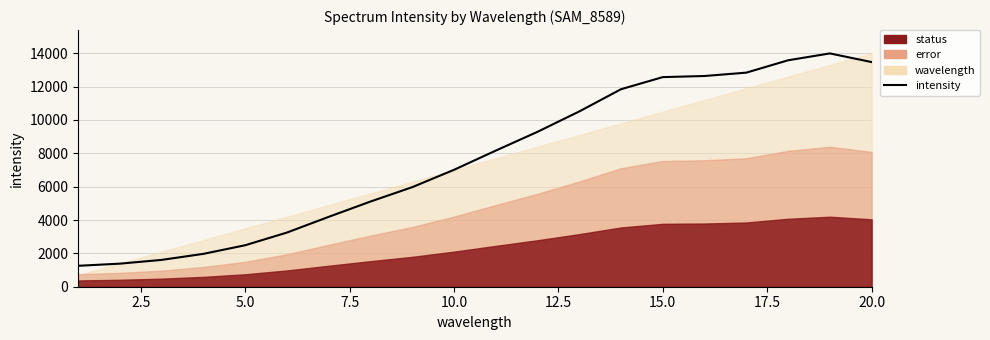

How many points are higher than both their immediate neighbors (excluding endpoints)?

1